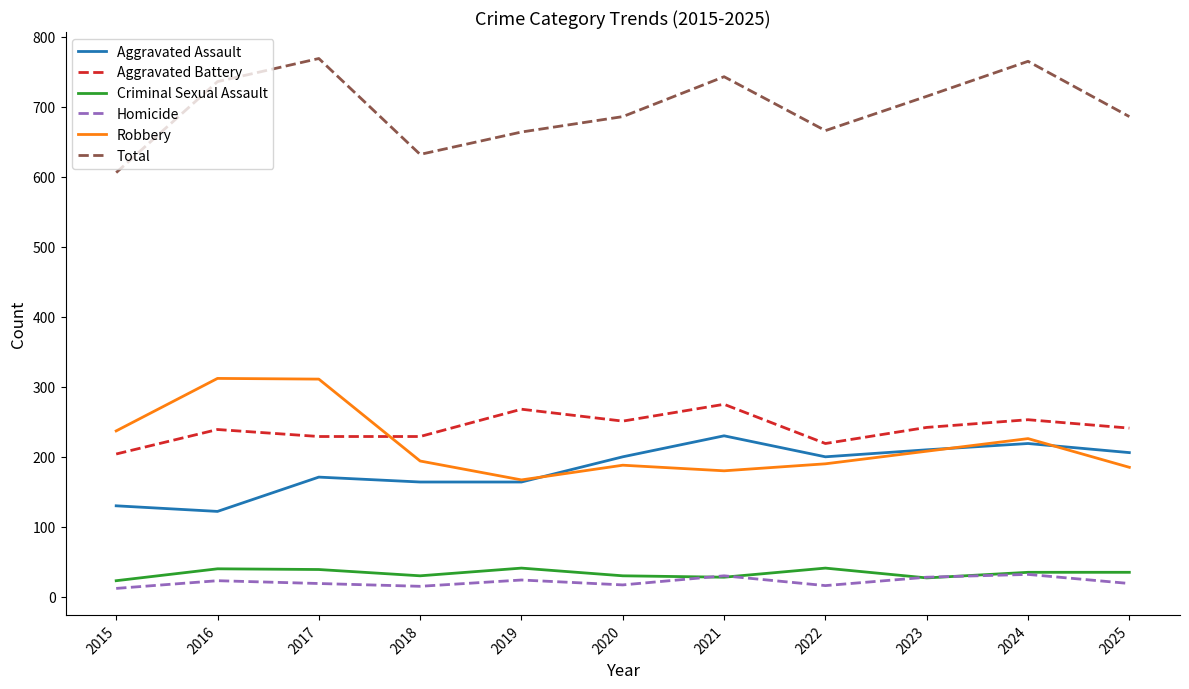

What is the total value across all series at 2017?

1538